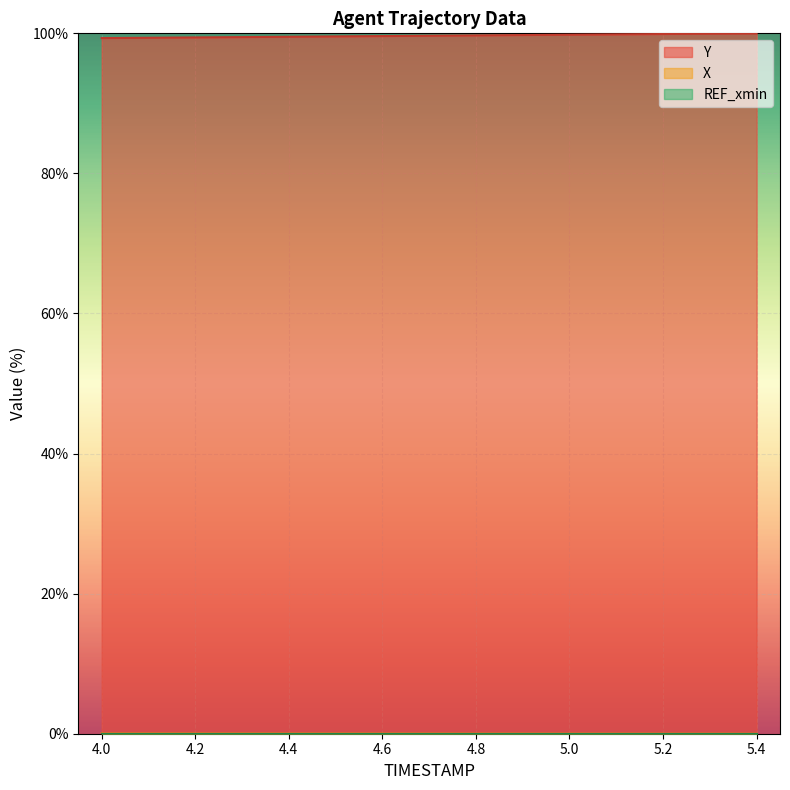

At how many categories does at least one series exceed 16?

15